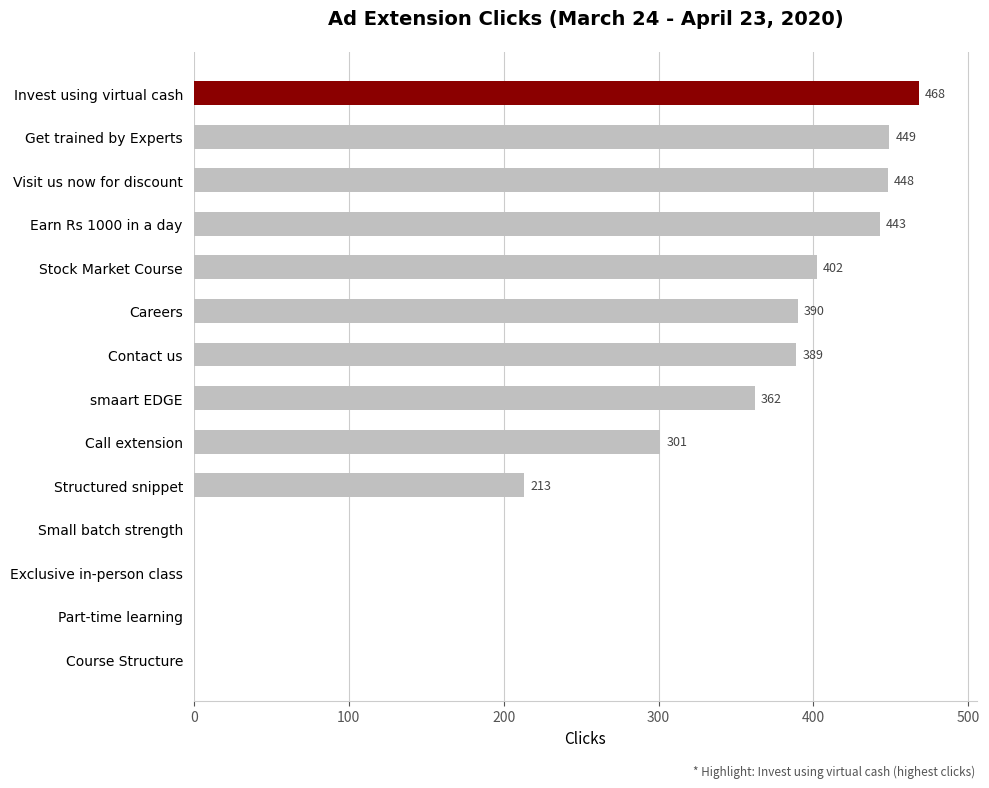

Reading bottom to top, what are all the values shown in this chart?

Course Structure=0	Part-time learning=0	Exclusive in-person class=0	Small batch strength=0	Structured snippet=213	Call extension=301	smaart EDGE=362	Contact us=389	Careers=390	Stock Market Course=402	Earn Rs 1000 in a day=443	Visit us now for discount=448	Get trained by Experts=449	Invest using virtual cash=468